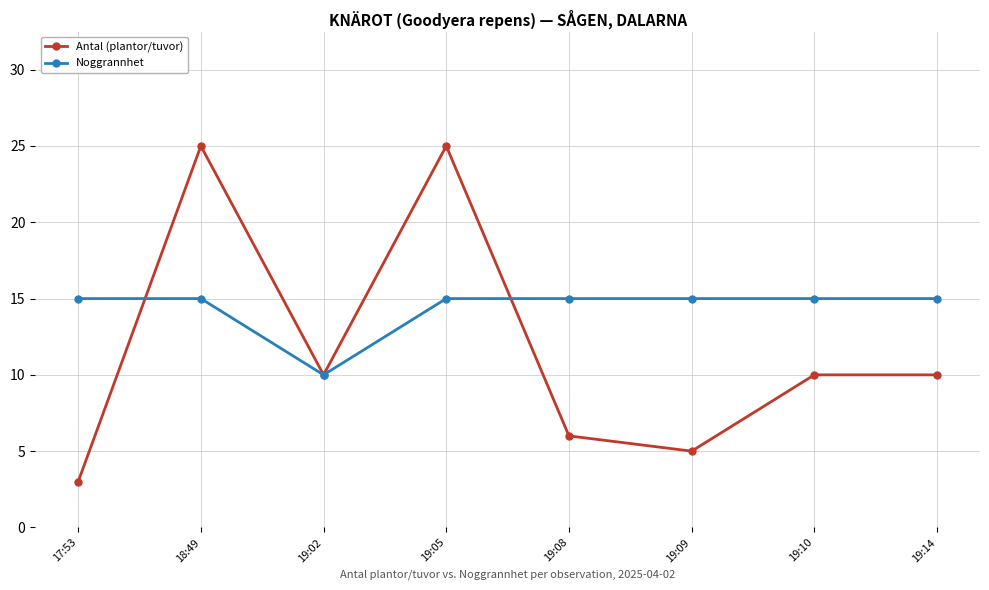

Which series has the largest total across all categories?

Noggrannhet